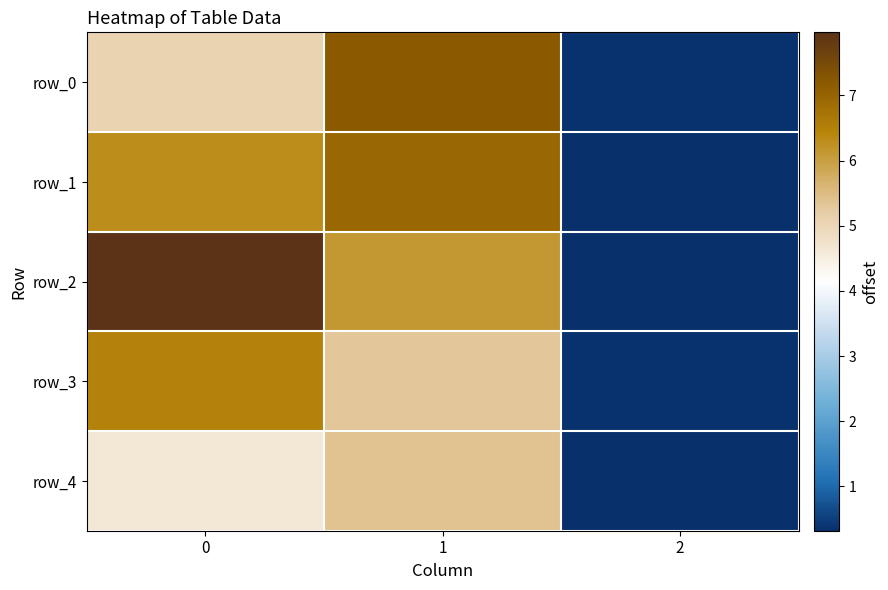

Which series changed the most between 0 and 1?

row_0